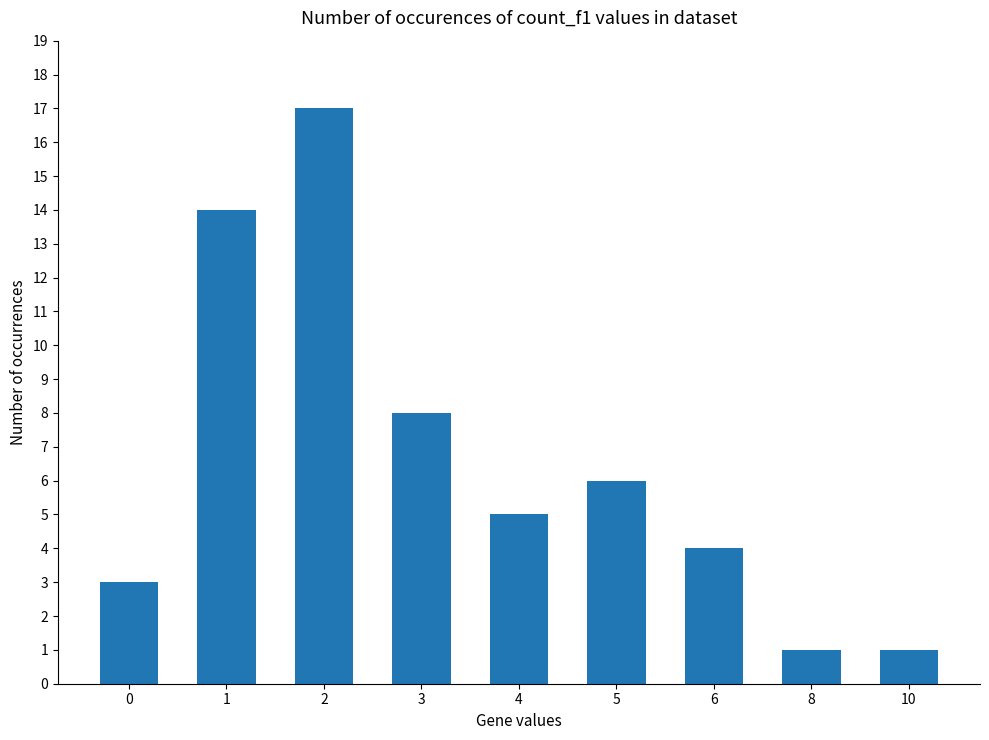

Approximately how many times larger is the value at 3 compared to 10?

8.0